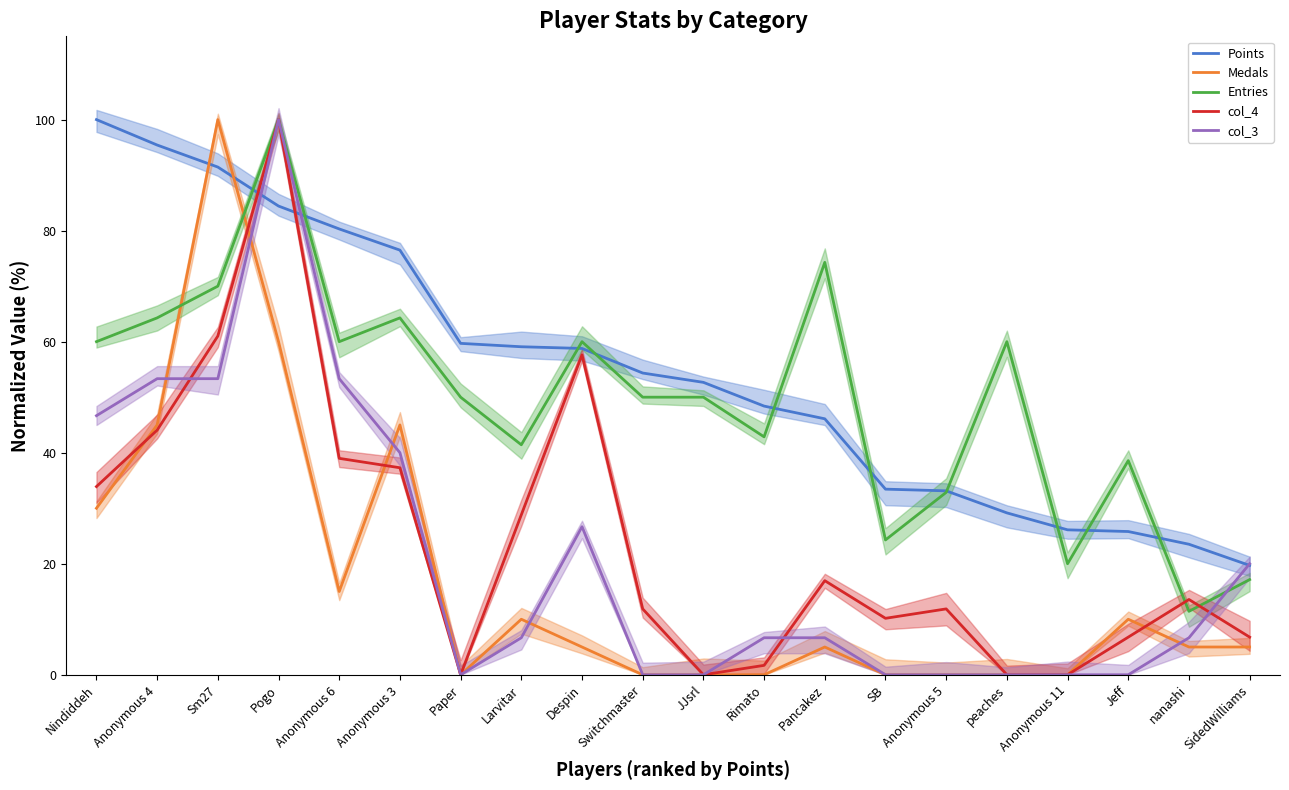

What are all the series names shown in the legend?

Points, Medals, Entries, col_4, col_3